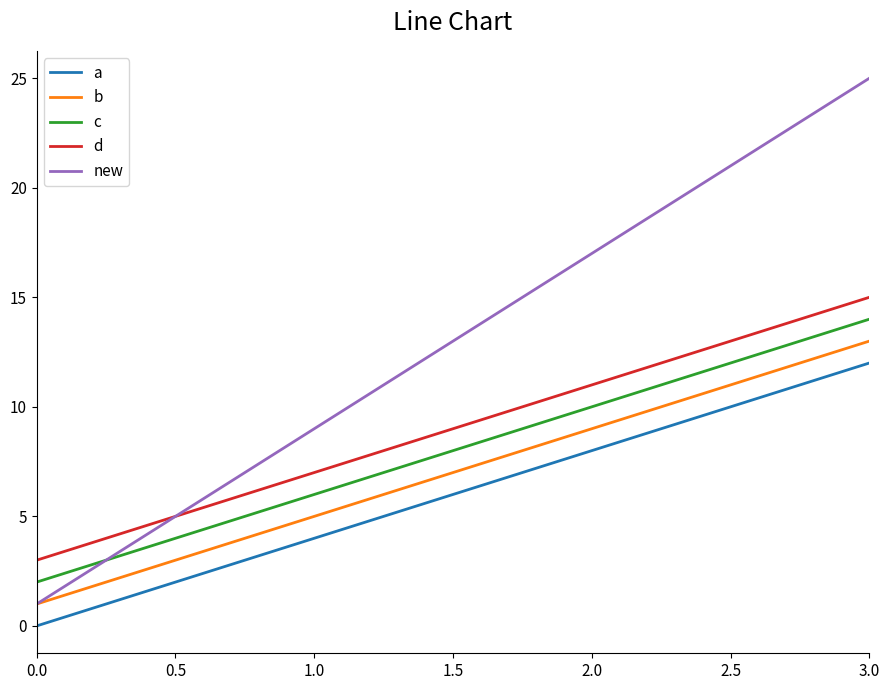

Which series has the largest total across all categories?

new